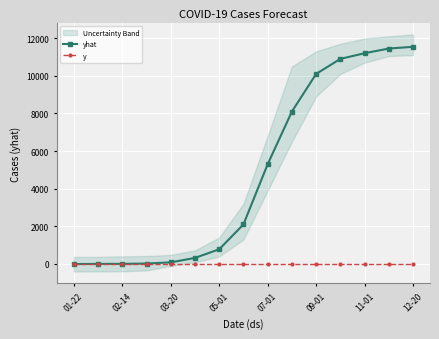

Where is yhat nearest to the value 5768?

07-01